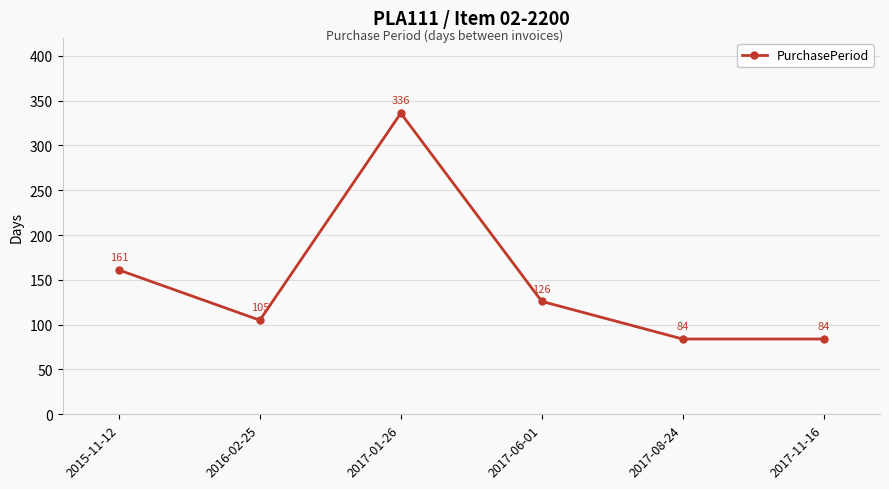

Between 2016-02-25 and 2017-06-01, which is larger?

2017-06-01